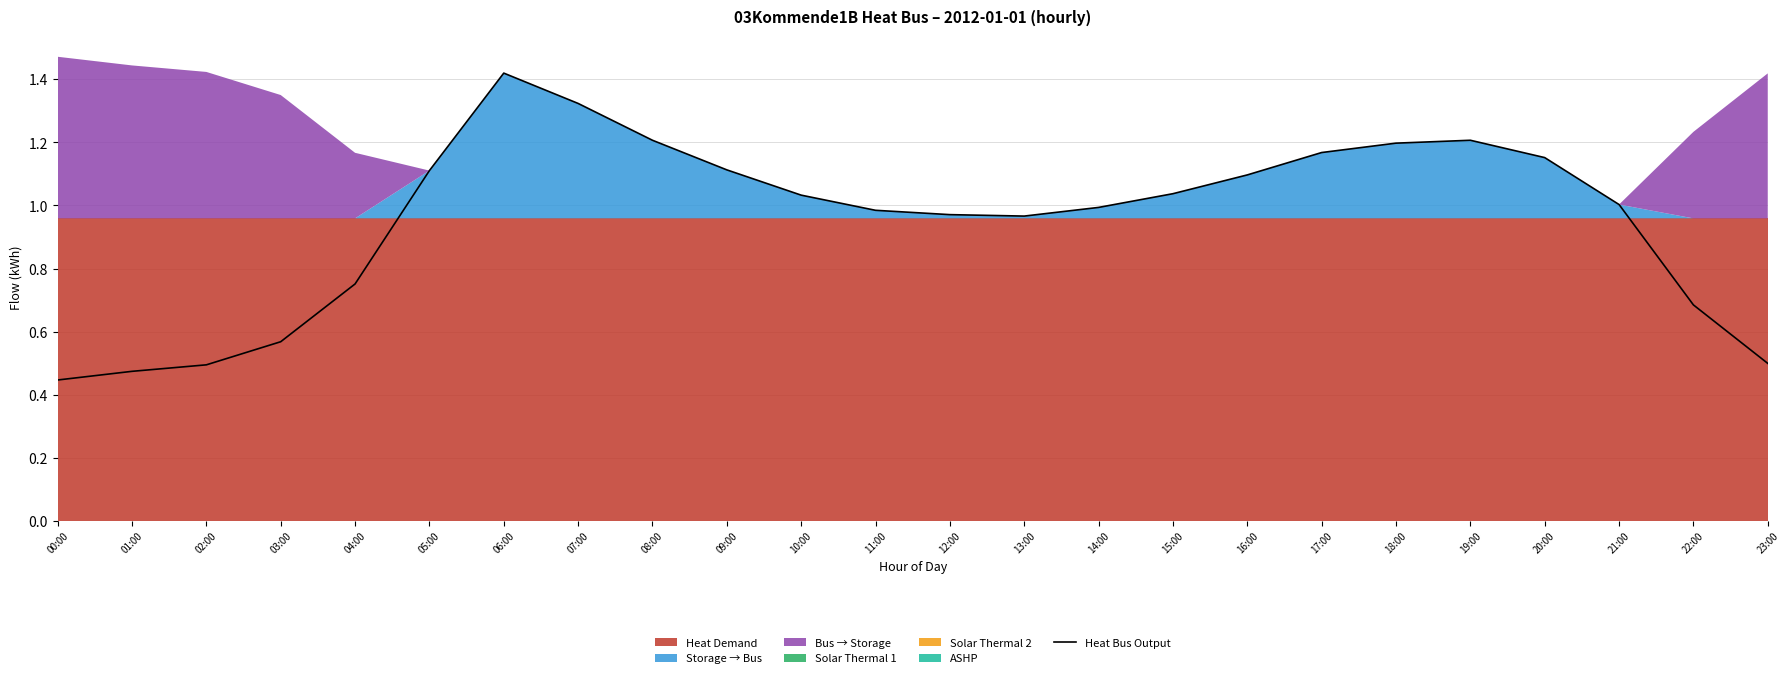

The chart shows a value of 1.2 at 19:00. True or false?

True